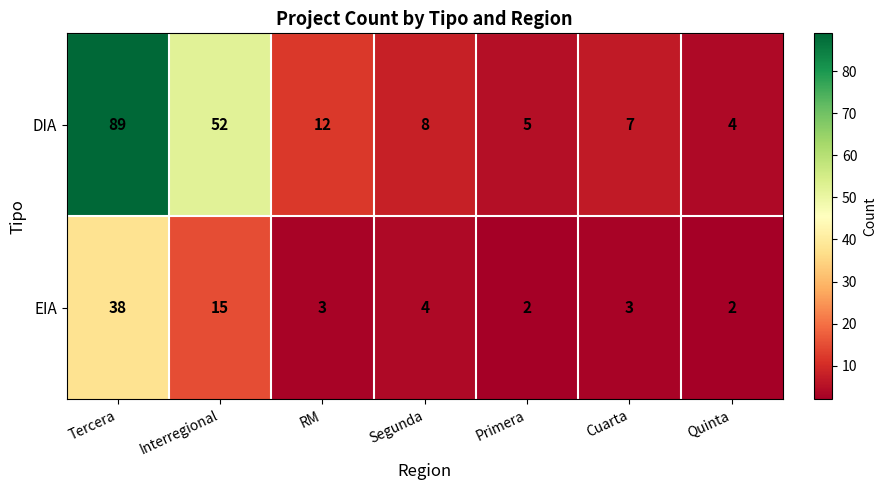

Reading left to right, extract all data points from this chart.

DIA: Tercera=89	Interregional=52	RM=12	Segunda=8	Primera=5	Cuarta=7	Quinta=4
EIA: Tercera=38	Interregional=15	RM=3	Segunda=4	Primera=2	Cuarta=3	Quinta=2